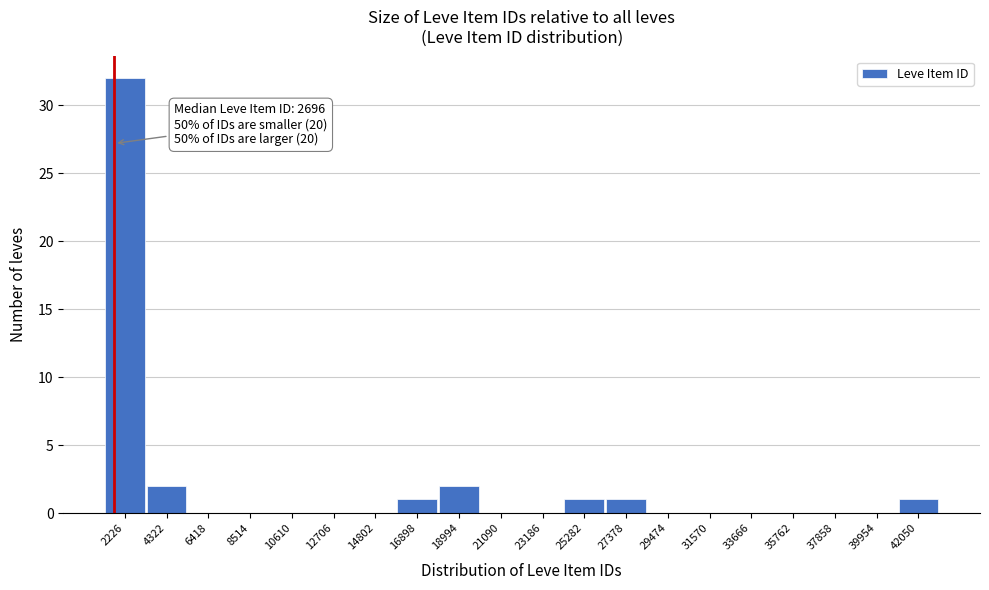

Reading left to right, extract all data points from this chart.

2226=32	4322=2	6418=0	8514=0	10610=0	12706=0	14802=0	16898=1	18994=2	21090=0	23186=0	25282=1	27378=1	29474=0	31570=0	33666=0	35762=0	37858=0	39954=0	42050=1